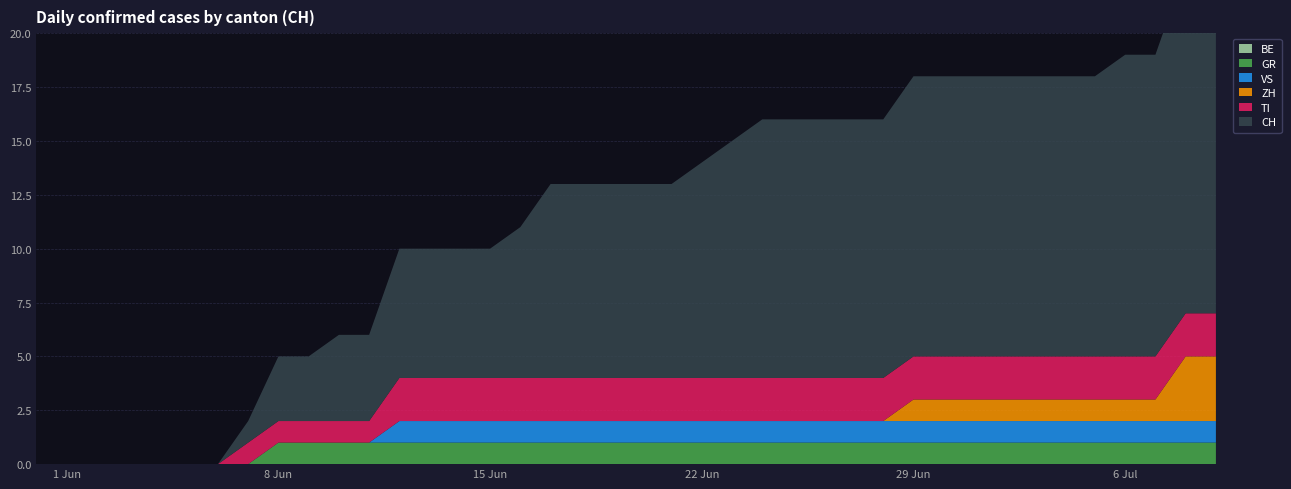

Reading right to left, transcribe all the data shown in this chart.

BE: 2020-07-09=0	2020-07-08=0	2020-07-07=0	2020-07-06=0	2020-07-05=0	2020-07-04=0	2020-07-03=0	2020-07-02=0	2020-07-01=0	2020-06-30=0	2020-06-29=0	2020-06-28=0	2020-06-27=0	2020-06-26=0	2020-06-25=0	2020-06-24=0	2020-06-23=0	2020-06-22=0	2020-06-21=0	2020-06-20=0	2020-06-19=0	2020-06-18=0	2020-06-17=0	2020-06-16=0	2020-06-15=0	2020-06-14=0	2020-06-13=0	2020-06-12=0	2020-06-11=0	2020-06-10=0	2020-06-09=0	2020-06-08=0	2020-06-07=0	2020-06-06=0	2020-06-05=0	2020-06-04=0	2020-06-03=0	2020-06-02=0	2020-06-01=0	2020-05-31=0
GR: 2020-07-09=1	2020-07-08=1	2020-07-07=1	2020-07-06=1	2020-07-05=1	2020-07-04=1	2020-07-03=1	2020-07-02=1	2020-07-01=1	2020-06-30=1	2020-06-29=1	2020-06-28=1	2020-06-27=1	2020-06-26=1	2020-06-25=1	2020-06-24=1	2020-06-23=1	2020-06-22=1	2020-06-21=1	2020-06-20=1	2020-06-19=1	2020-06-18=1	2020-06-17=1	2020-06-16=1	2020-06-15=1	2020-06-14=1	2020-06-13=1	2020-06-12=1	2020-06-11=1	2020-06-10=1	2020-06-09=1	2020-06-08=1	2020-06-07=0	2020-06-06=0	2020-06-05=0	2020-06-04=0	2020-06-03=0	2020-06-02=0	2020-06-01=0	2020-05-31=0
VS: 2020-07-09=1	2020-07-08=1	2020-07-07=1	2020-07-06=1	2020-07-05=1	2020-07-04=1	2020-07-03=1	2020-07-02=1	2020-07-01=1	2020-06-30=1	2020-06-29=1	2020-06-28=1	2020-06-27=1	2020-06-26=1	2020-06-25=1	2020-06-24=1	2020-06-23=1	2020-06-22=1	2020-06-21=1	2020-06-20=1	2020-06-19=1	2020-06-18=1	2020-06-17=1	2020-06-16=1	2020-06-15=1	2020-06-14=1	2020-06-13=1	2020-06-12=1	2020-06-11=0	2020-06-10=0	2020-06-09=0	2020-06-08=0	2020-06-07=0	2020-06-06=0	2020-06-05=0	2020-06-04=0	2020-06-03=0	2020-06-02=0	2020-06-01=0	2020-05-31=0
ZH: 2020-07-09=3	2020-07-08=3	2020-07-07=1	2020-07-06=1	2020-07-05=1	2020-07-04=1	2020-07-03=1	2020-07-02=1	2020-07-01=1	2020-06-30=1	2020-06-29=1	2020-06-28=0	2020-06-27=0	2020-06-26=0	2020-06-25=0	2020-06-24=0	2020-06-23=0	2020-06-22=0	2020-06-21=0	2020-06-20=0	2020-06-19=0	2020-06-18=0	2020-06-17=0	2020-06-16=0	2020-06-15=0	2020-06-14=0	2020-06-13=0	2020-06-12=0	2020-06-11=0	2020-06-10=0	2020-06-09=0	2020-06-08=0	2020-06-07=0	2020-06-06=0	2020-06-05=0	2020-06-04=0	2020-06-03=0	2020-06-02=0	2020-06-01=0	2020-05-31=0
TI: 2020-07-09=2	2020-07-08=2	2020-07-07=2	2020-07-06=2	2020-07-05=2	2020-07-04=2	2020-07-03=2	2020-07-02=2	2020-07-01=2	2020-06-30=2	2020-06-29=2	2020-06-28=2	2020-06-27=2	2020-06-26=2	2020-06-25=2	2020-06-24=2	2020-06-23=2	2020-06-22=2	2020-06-21=2	2020-06-20=2	2020-06-19=2	2020-06-18=2	2020-06-17=2	2020-06-16=2	2020-06-15=2	2020-06-14=2	2020-06-13=2	2020-06-12=2	2020-06-11=1	2020-06-10=1	2020-06-09=1	2020-06-08=1	2020-06-07=1	2020-06-06=0	2020-06-05=0	2020-06-04=0	2020-06-03=0	2020-06-02=0	2020-06-01=0	2020-05-31=0
CH: 2020-07-09=16	2020-07-08=16	2020-07-07=14	2020-07-06=14	2020-07-05=13	2020-07-04=13	2020-07-03=13	2020-07-02=13	2020-07-01=13	2020-06-30=13	2020-06-29=13	2020-06-28=12	2020-06-27=12	2020-06-26=12	2020-06-25=12	2020-06-24=12	2020-06-23=11	2020-06-22=10	2020-06-21=9	2020-06-20=9	2020-06-19=9	2020-06-18=9	2020-06-17=9	2020-06-16=7	2020-06-15=6	2020-06-14=6	2020-06-13=6	2020-06-12=6	2020-06-11=4	2020-06-10=4	2020-06-09=3	2020-06-08=3	2020-06-07=1	2020-06-06=0	2020-06-05=0	2020-06-04=0	2020-06-03=0	2020-06-02=0	2020-06-01=0	2020-05-31=0